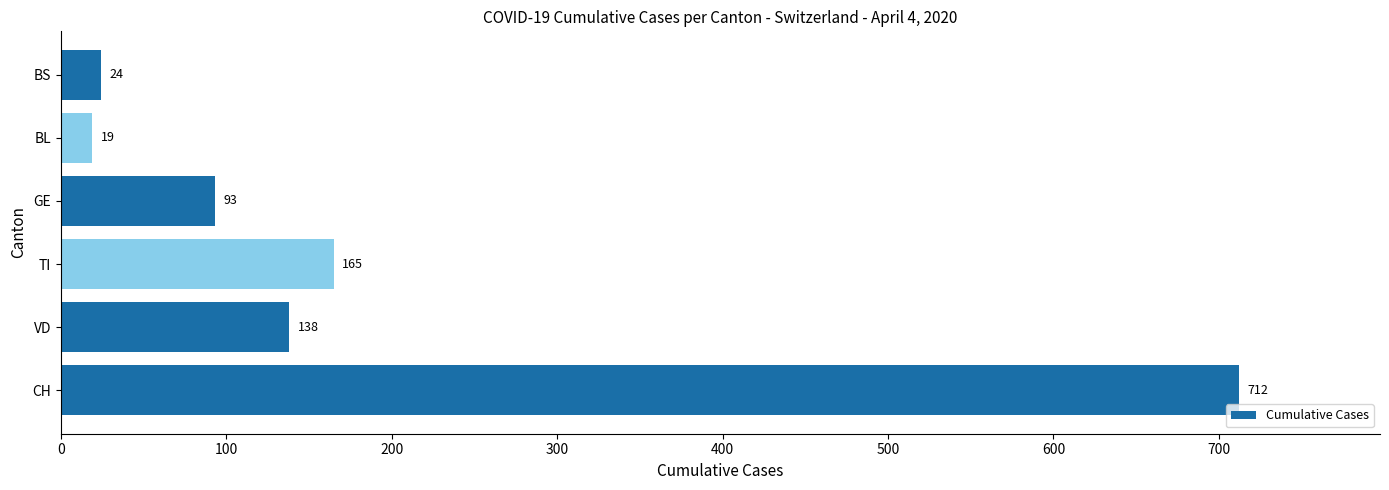

List the labels in order of value, largest first.

CH, TI, VD, GE, BS, BL